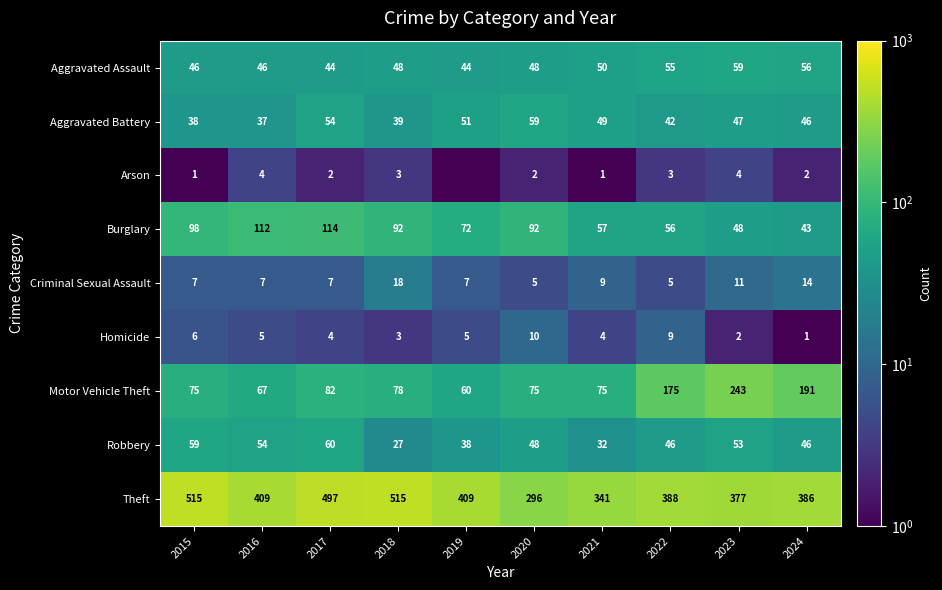

How many values in the Aggravated Battery series are below 47?

5